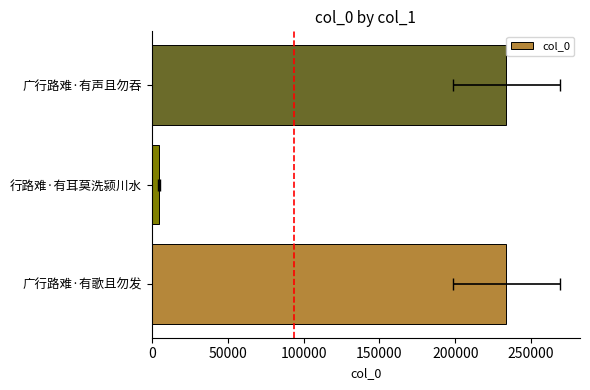

Reading left to right, transcribe all the data shown in this chart.

233674	4784	233675